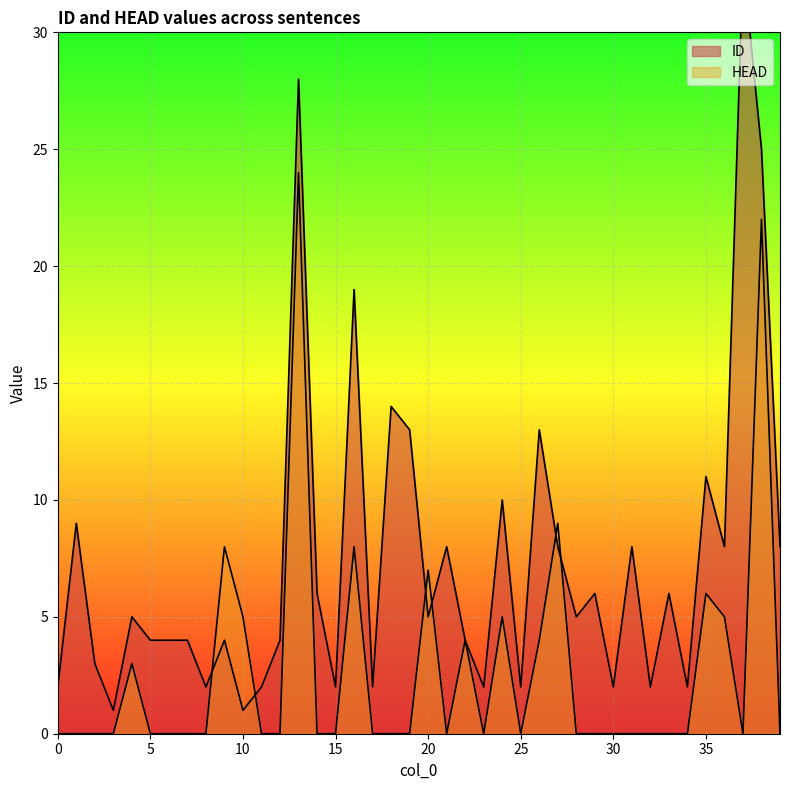

How many categories are shown in the chart?

40